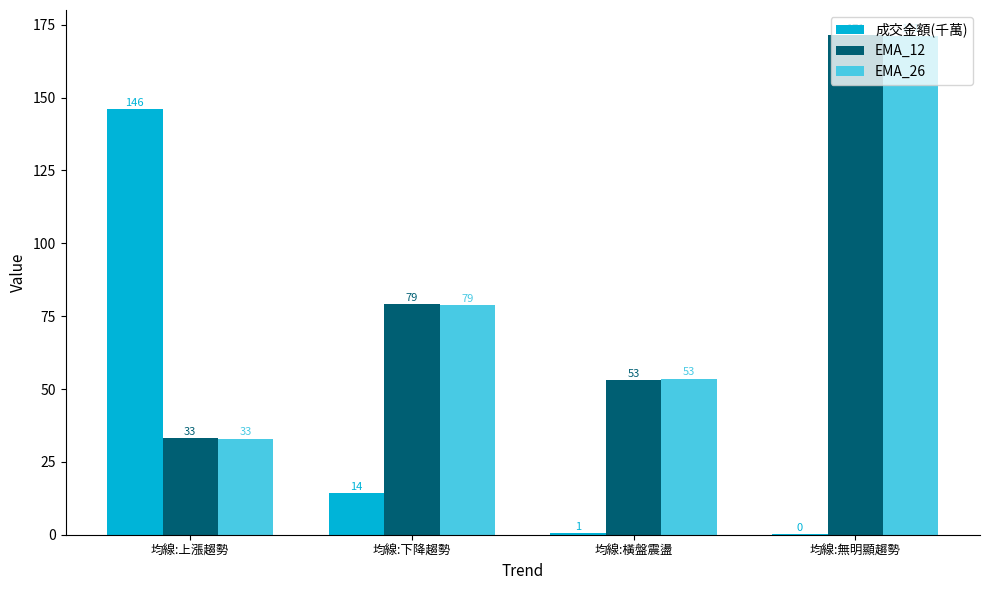

The 成交金額(千萬) series shows 145.9 at 均線:上漲趨勢. True or false?

True